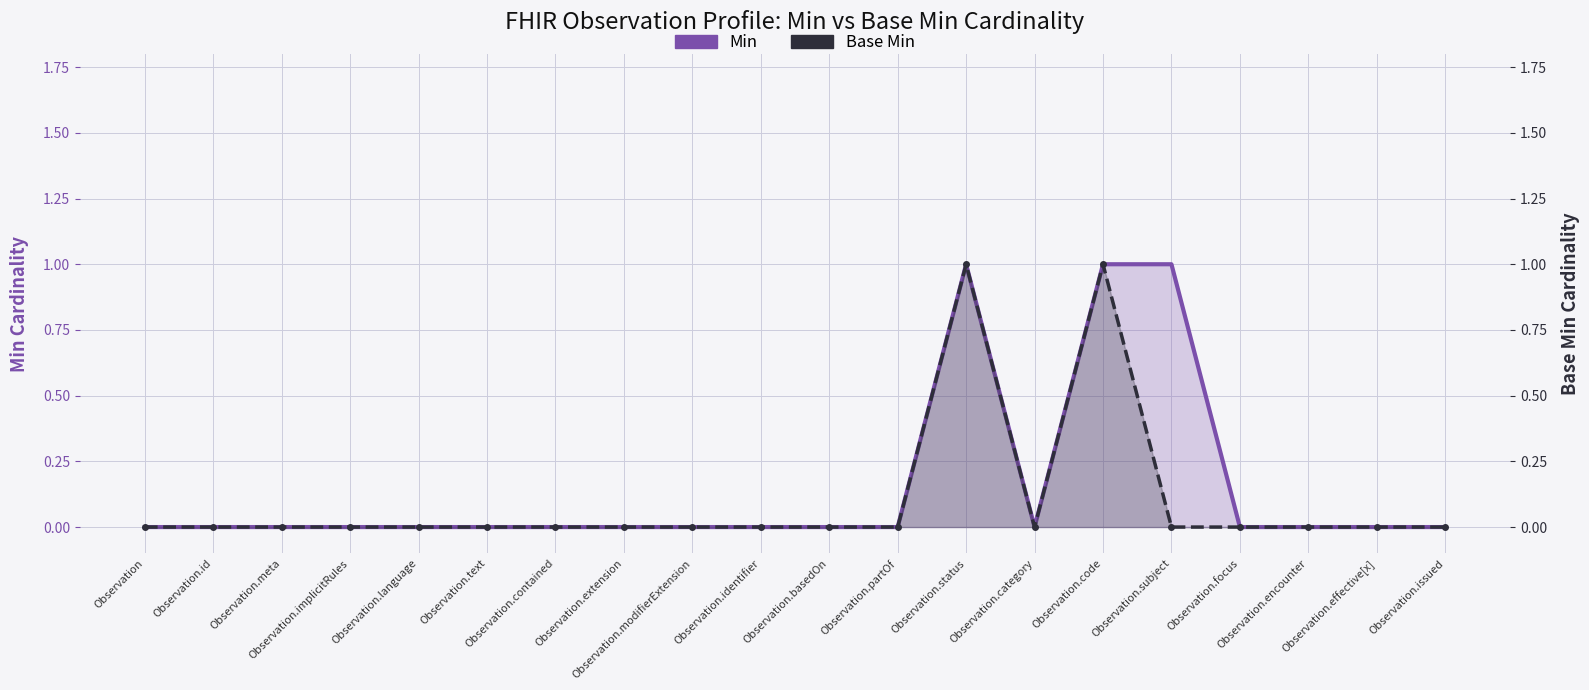

At how many categories does at least one series exceed 0?

3